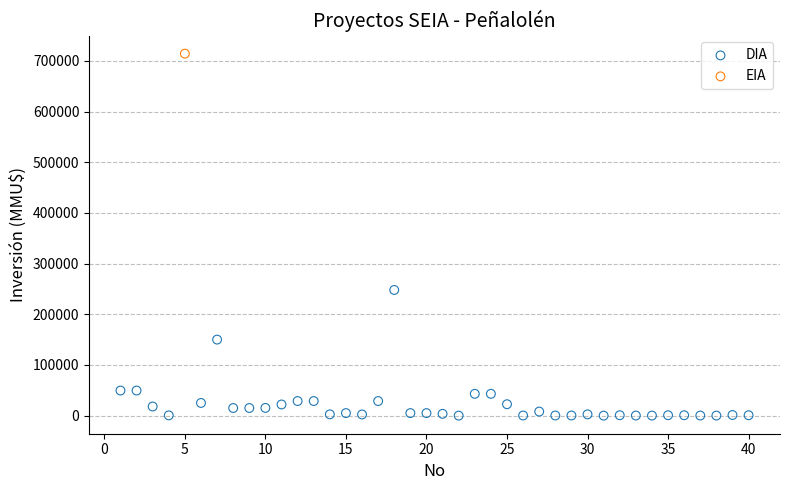

What are all the series names shown in the legend?

DIA, EIA